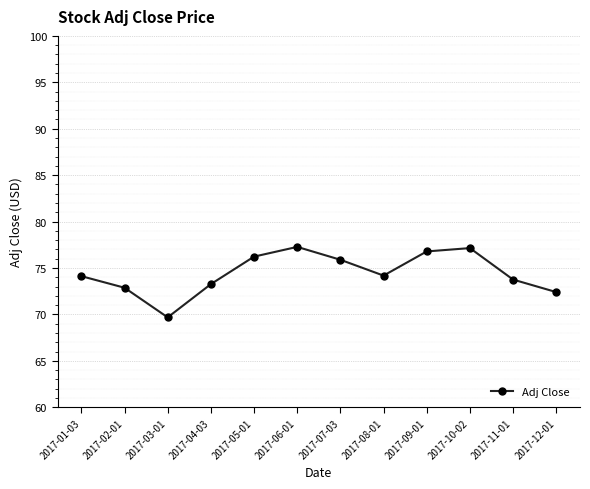

What is the change in value from 2017-05-01 to 2017-08-01?

-2.0